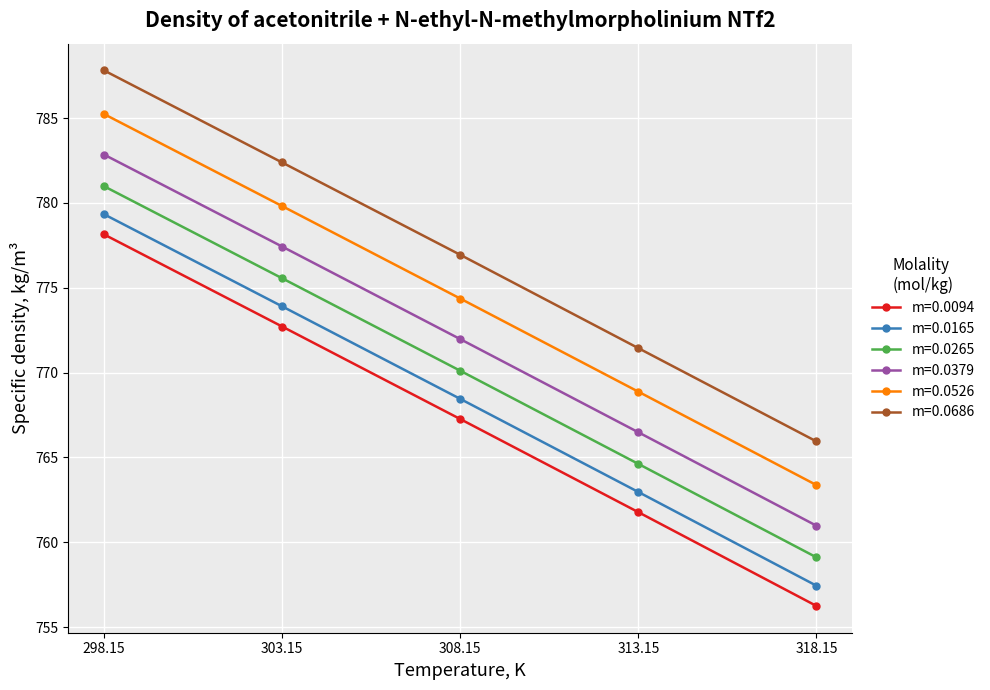

What is the sum of the m=0.0379 values at 308.15 and 303.15?

1549.4